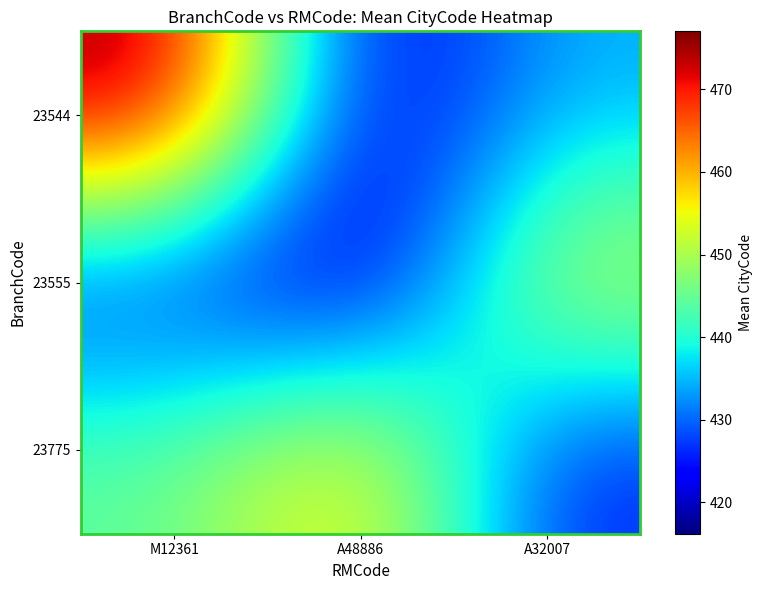

What is the minimum value shown in the chart?

416.2